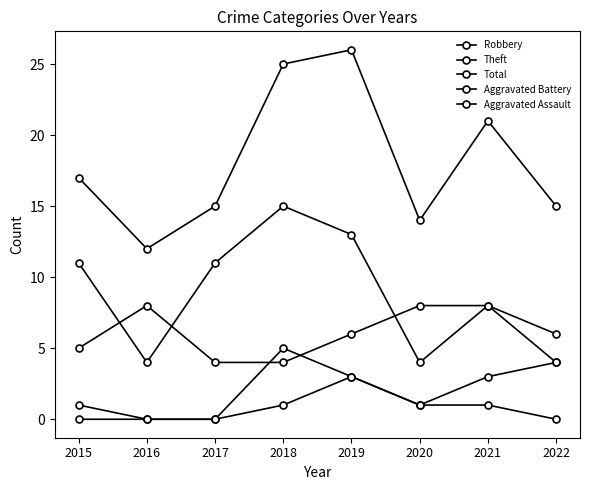

True or false: Aggravated Assault has a value of 2 at 2020.

False